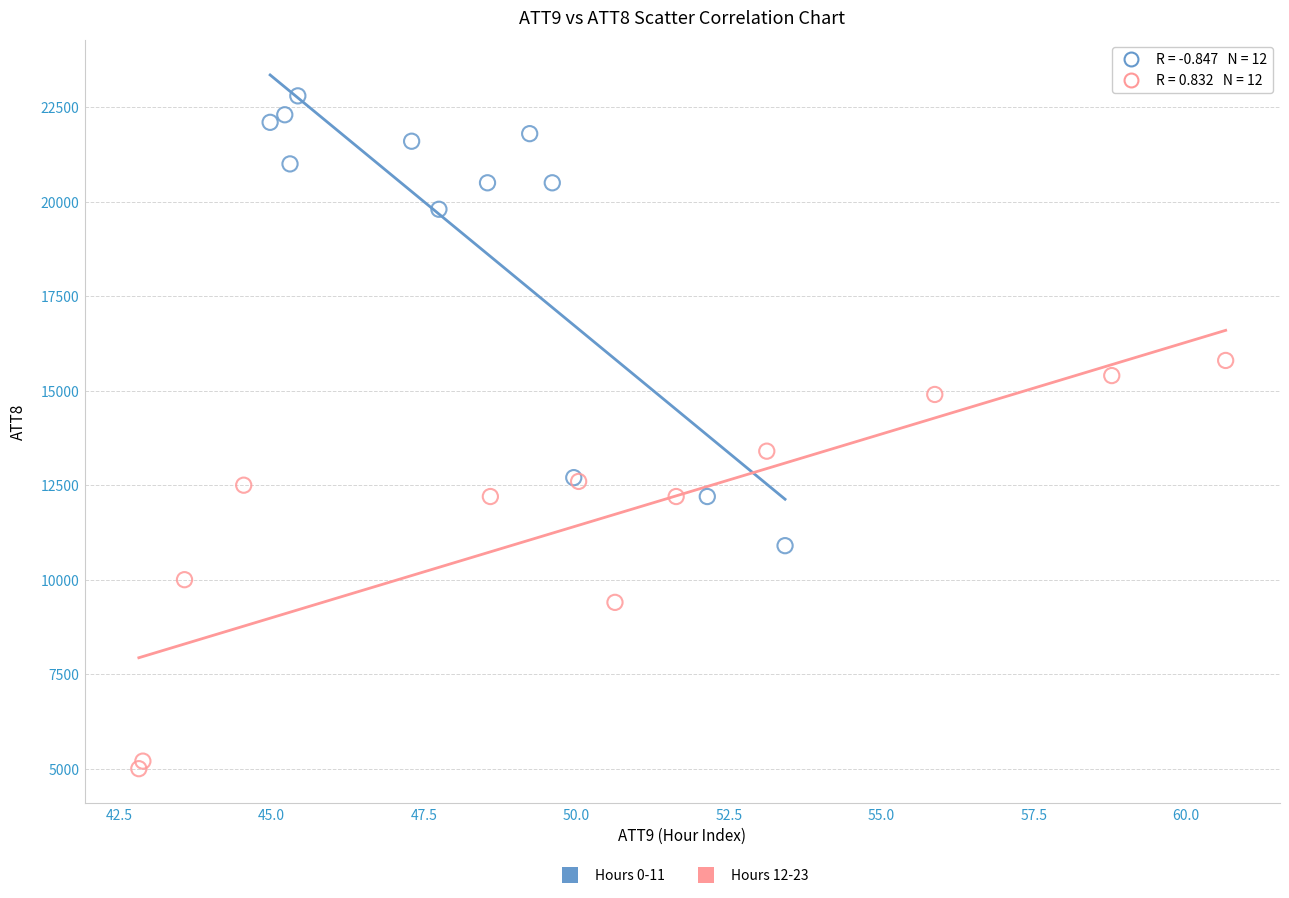

Which series reaches the maximum Y coordinate?

Hours 0-11